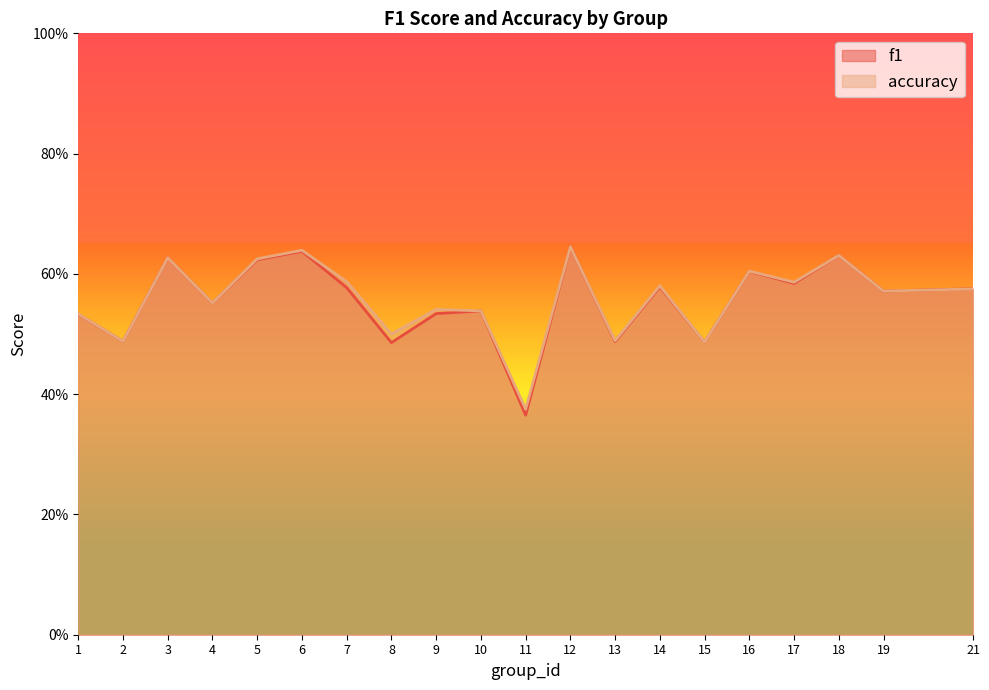

List the labels in order of accuracy value, smallest first.

11, 15, 2, 13, 8, 1, 10, 9, 4, 19, 21, 14, 17, 7, 16, 5, 3, 18, 6, 12